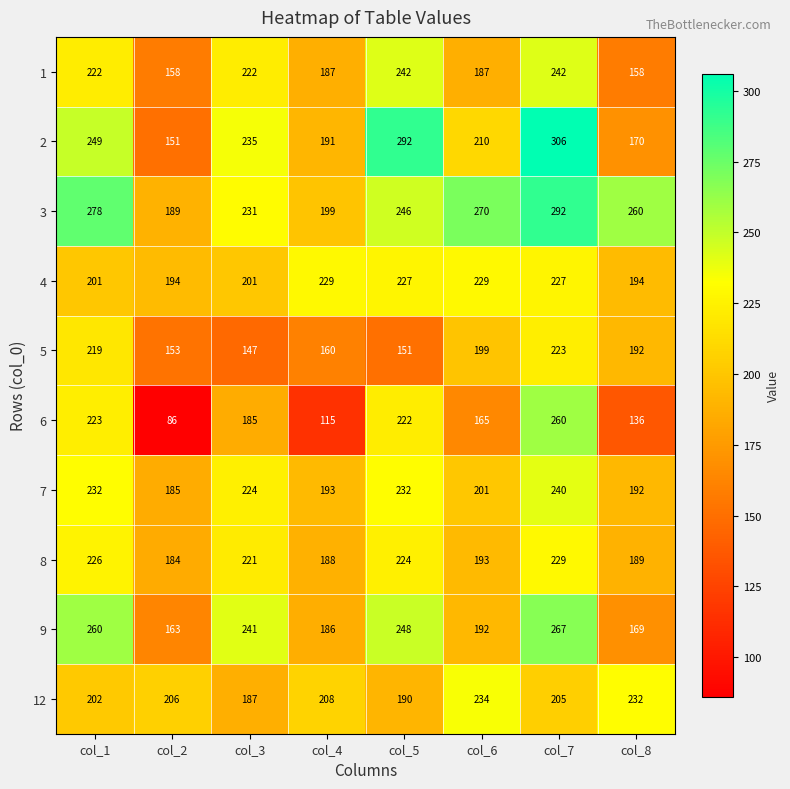

Which category has the highest value in the 9 series?

col_7